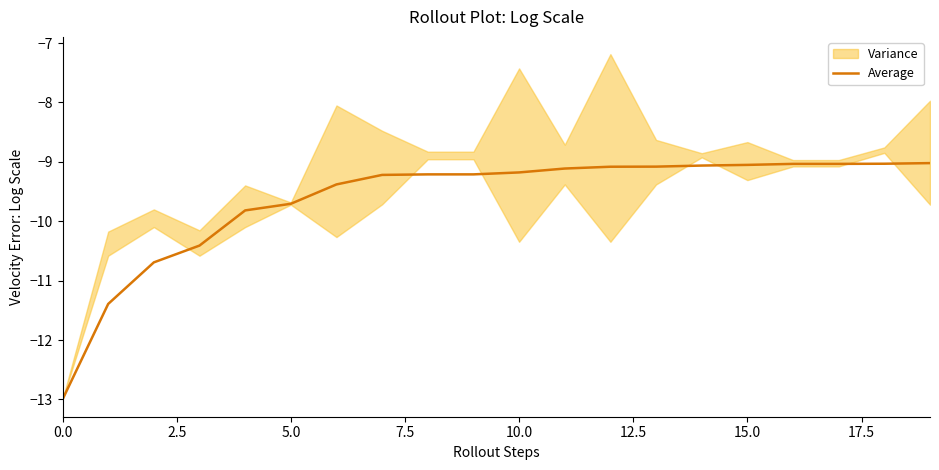

What is the sum of the values at 17 and 14?

-18.1